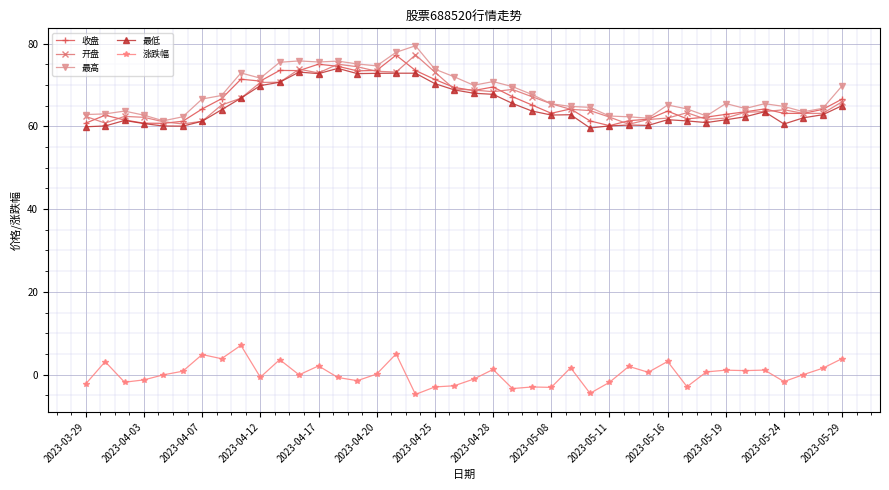

What is the minimum value for 涨跌幅?

-4.8